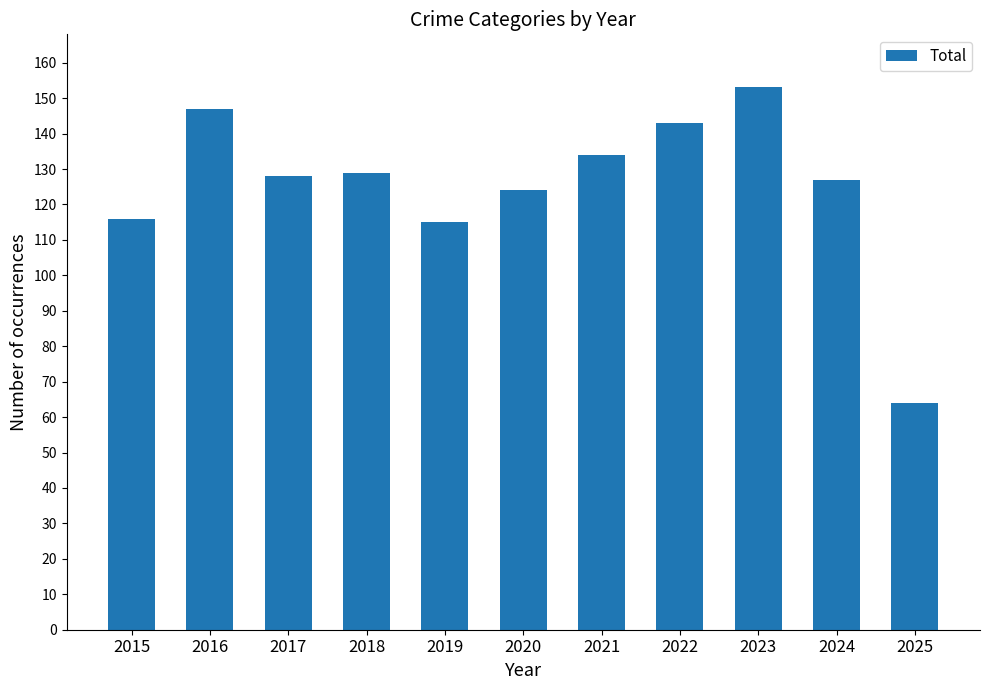

Reading left to right, list all the values displayed in this chart.

2015=116	2016=147	2017=128	2018=129	2019=115	2020=124	2021=134	2022=143	2023=153	2024=127	2025=64